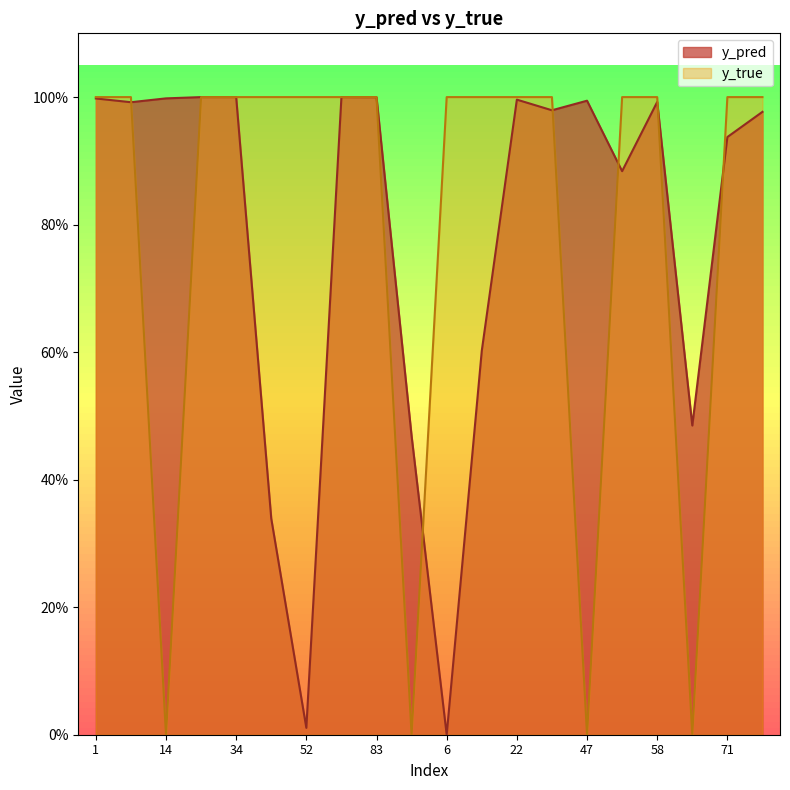

Rank the categories by y_true value from highest to lowest.

1, 8, 24, 34, 43, 52, 80, 83, 6, 9, 22, 41, 50, 58, 71, 95, 14, 91, 47, 59